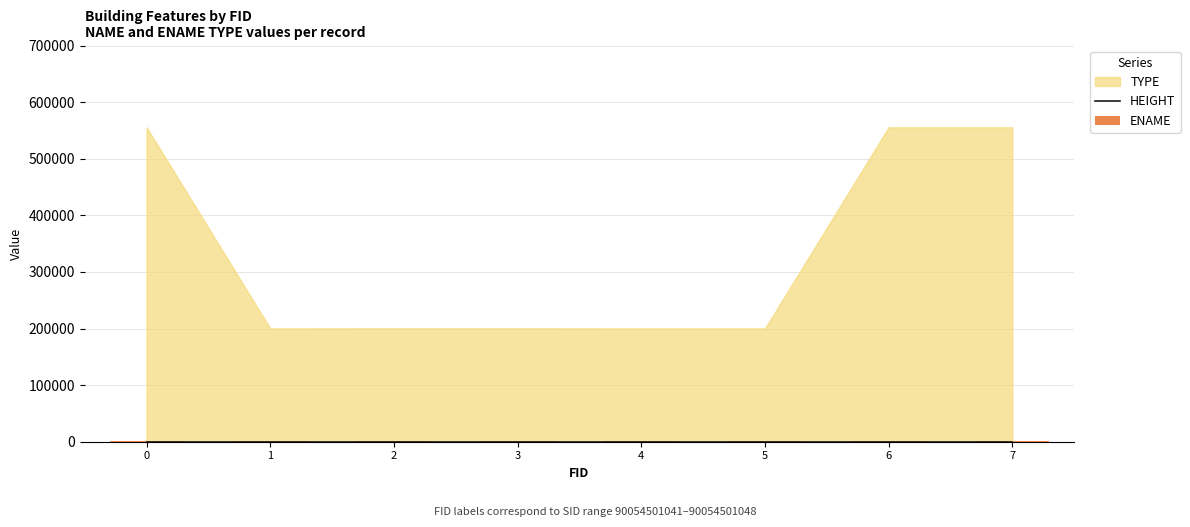

Which series changed the most between 3 and 5?

ENAME